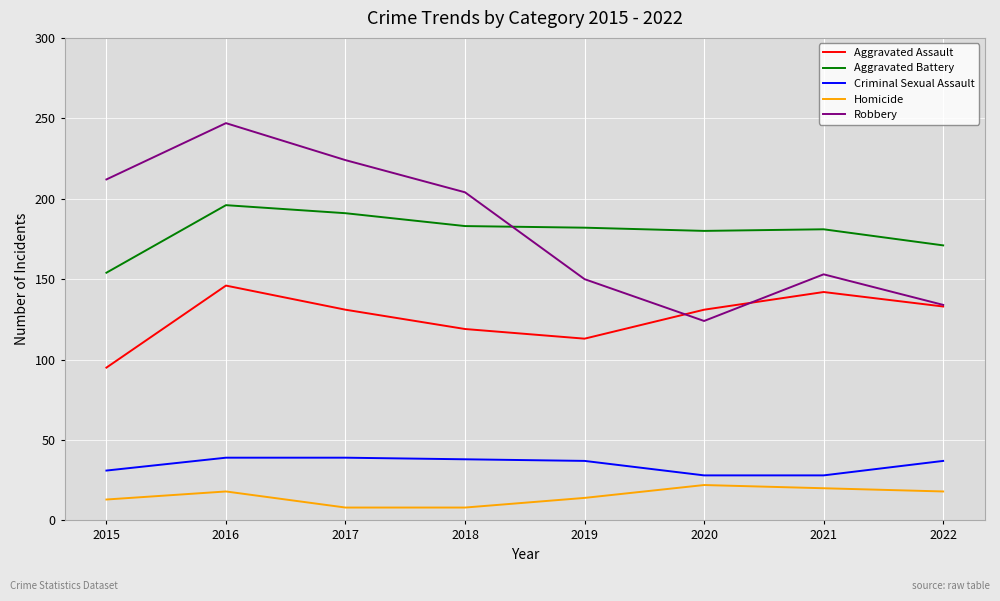

Where does the Criminal Sexual Assault series first go above 37?

2016